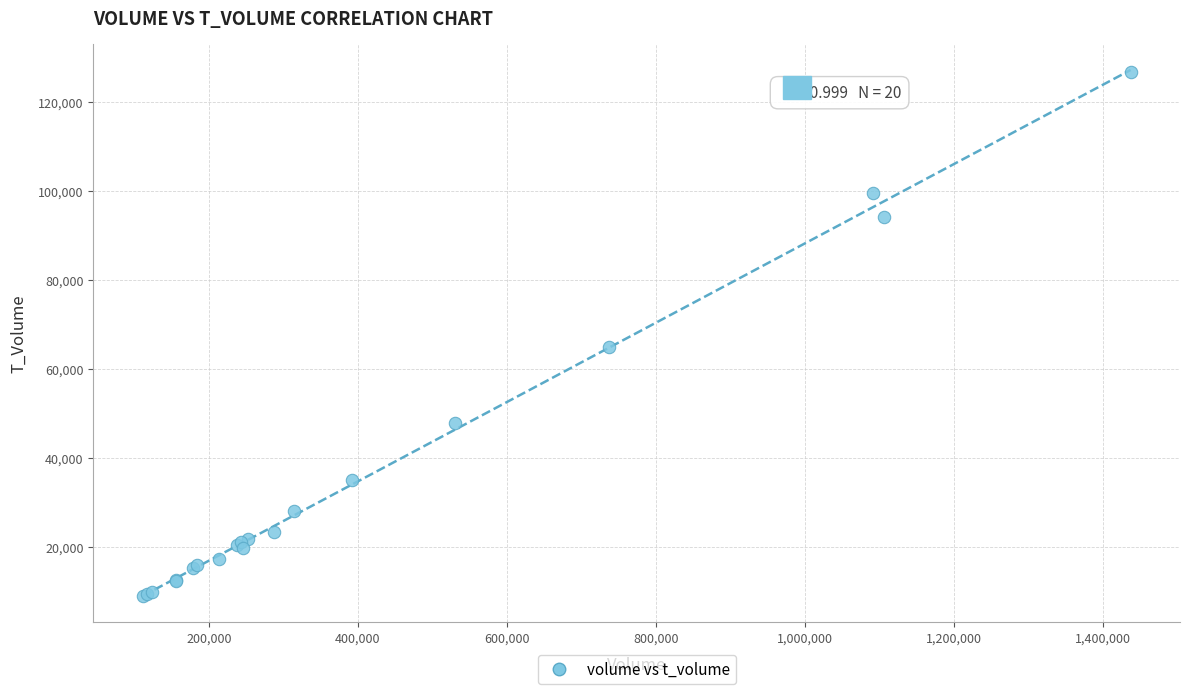

What Y value in the scatter plot is closest to 67952?

64966